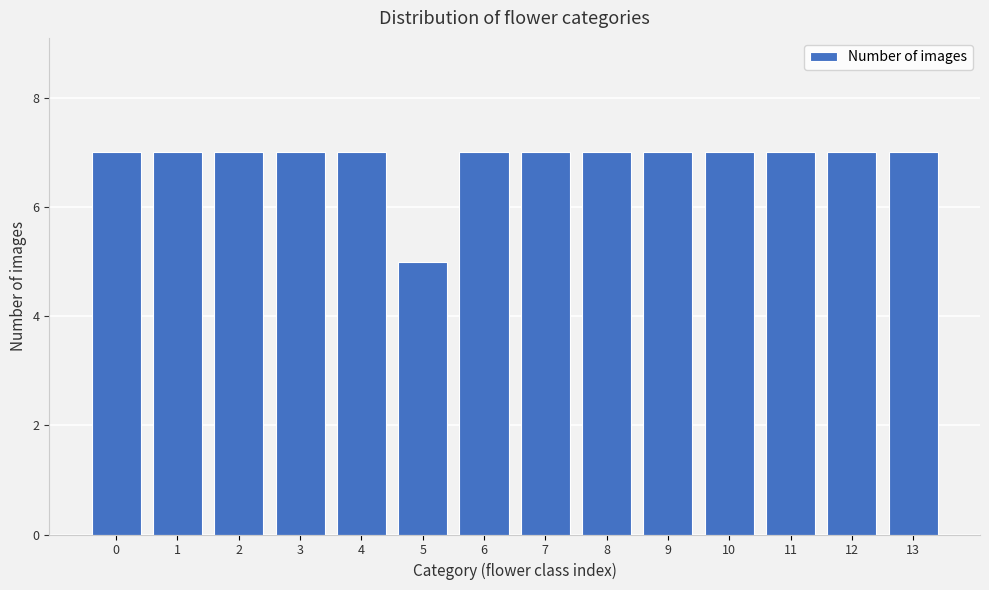

Reading left to right, transcribe all the data shown in this chart.

0=7	1=7	2=7	3=7	4=7	5=5	6=7	7=7	8=7	9=7	10=7	11=7	12=7	13=7